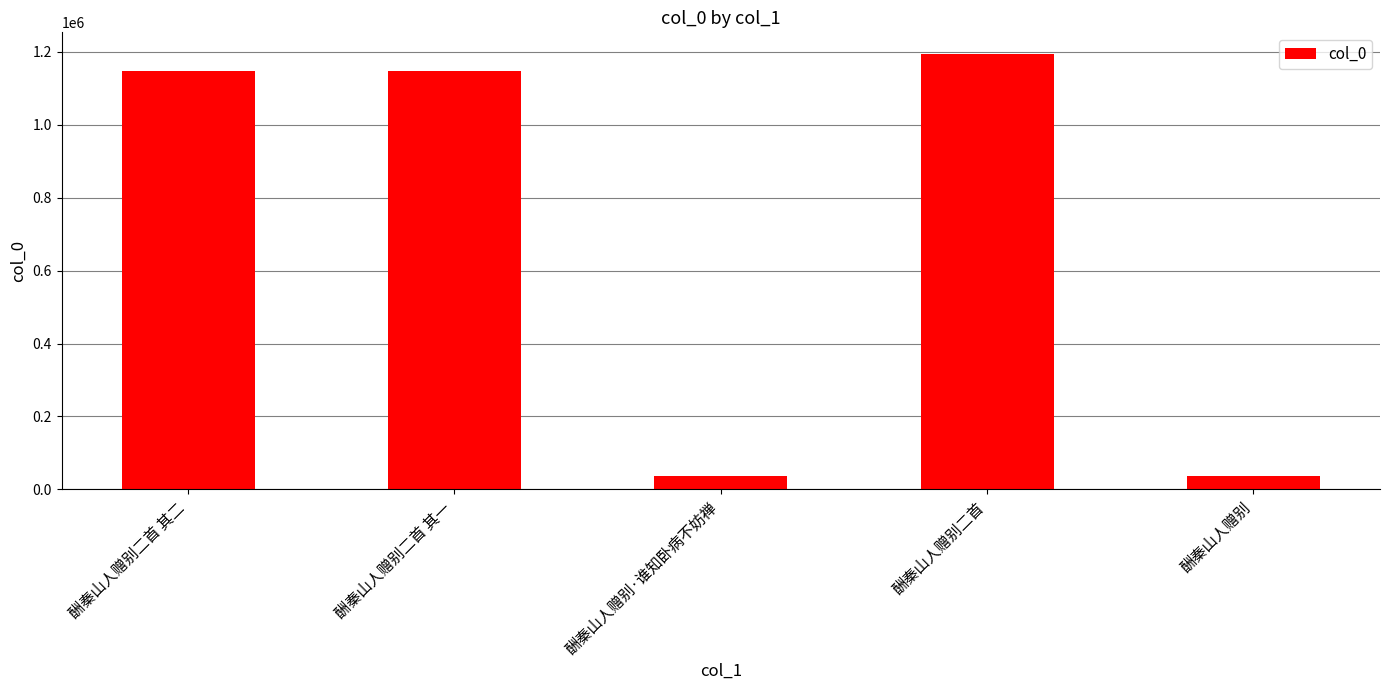

What is the label of the 4th bar from the right?

酬秦山人赠别二首 其一